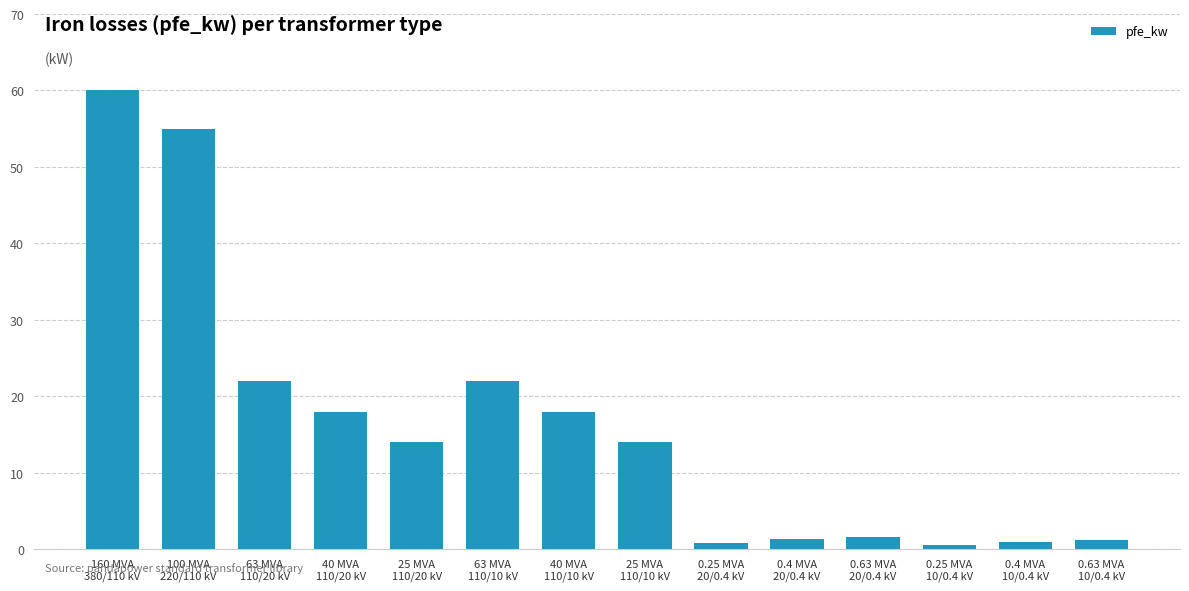

What is the sum of the values at 25 MVA
110/20 kV and 63 MVA
110/20 kV?

36.0